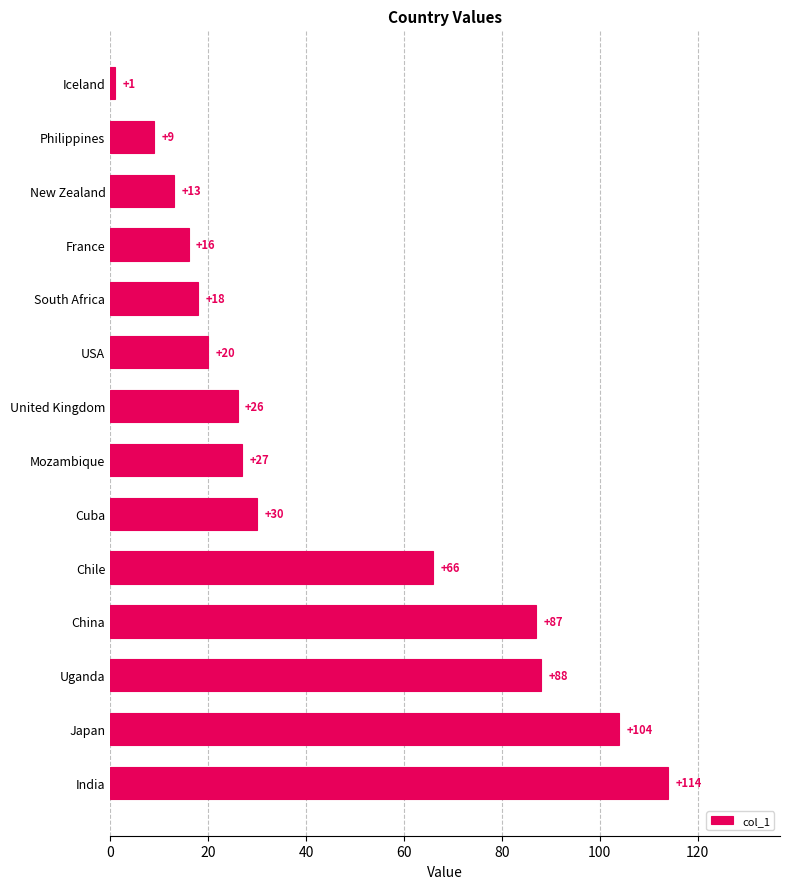

What is the minimum value shown in the chart?

1